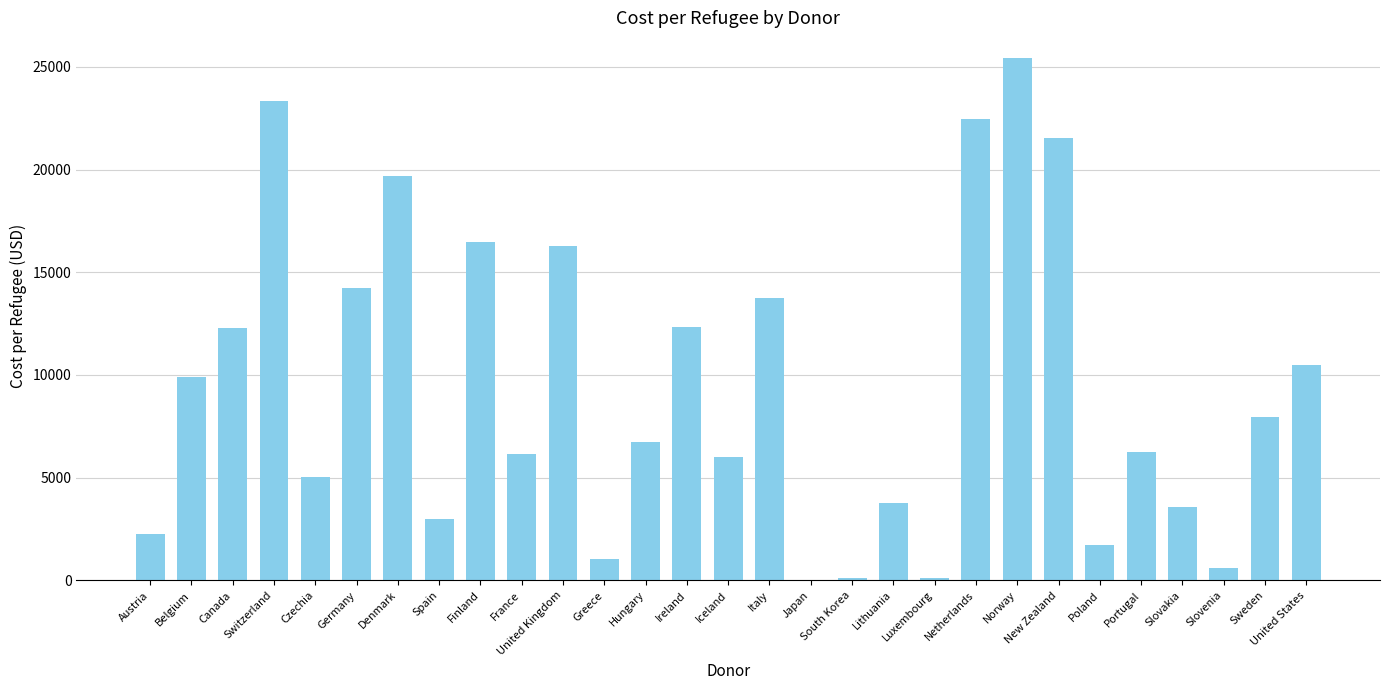

Is it true that the value at Denmark is 19688.5?

True